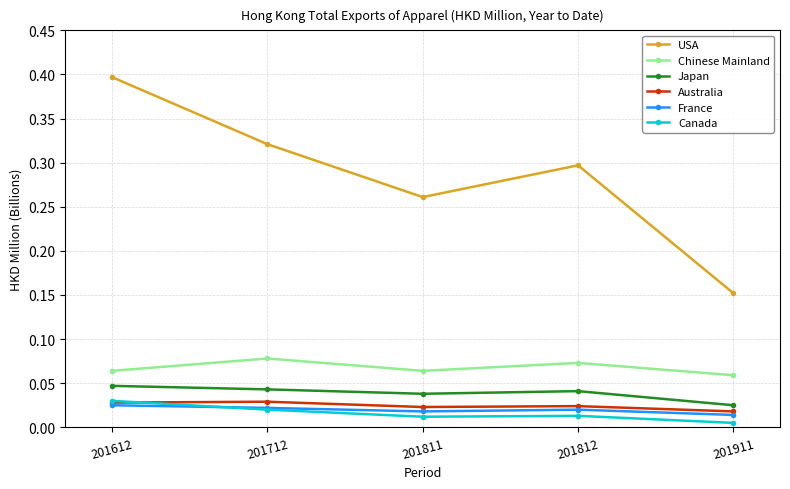

At how many categories does at least one series exceed 0?

5